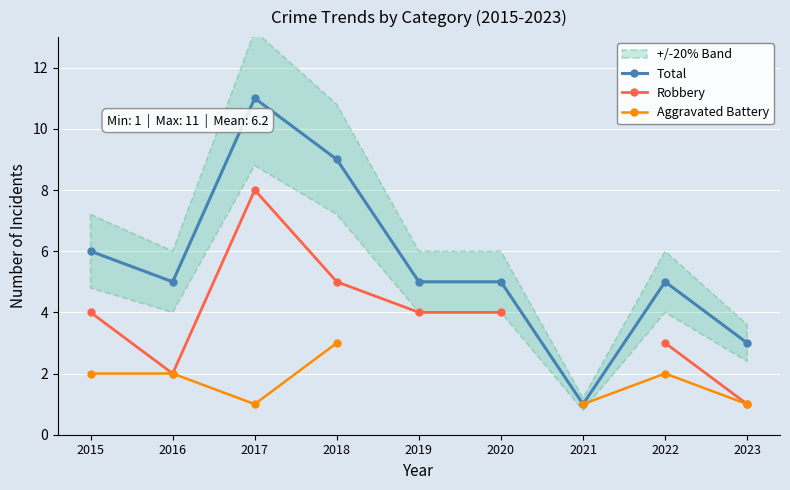

In Robbery, how many points are higher than both neighbors (excluding endpoints)?

1